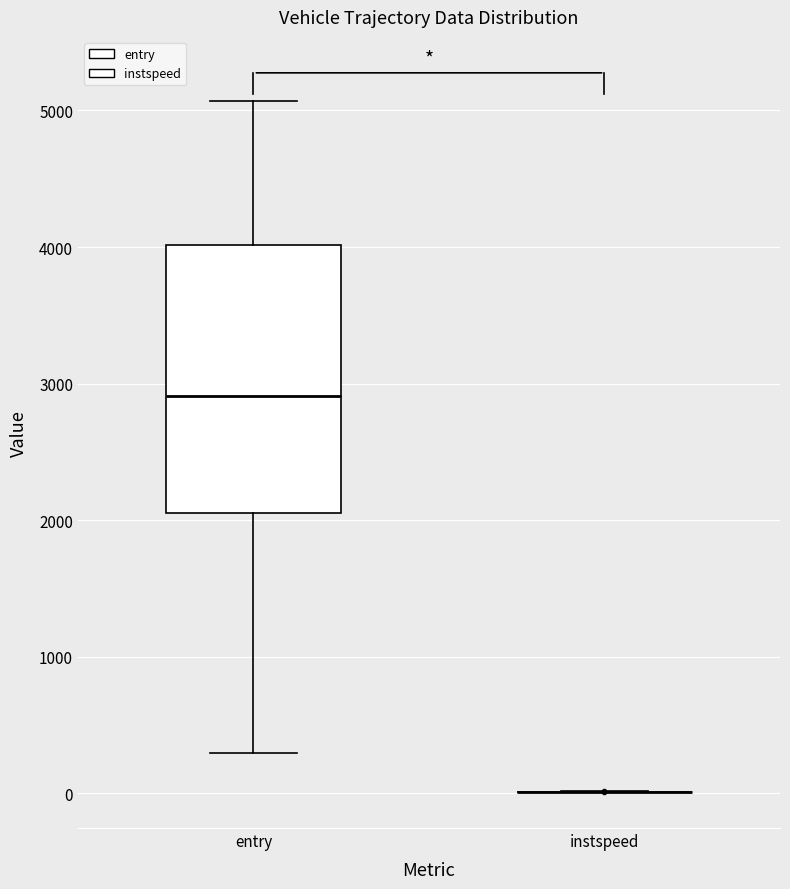

Reading left to right, read every box against the y-axis: the position of its median line, the range the box covers, and the ends of its whiskers. The values are not printed on the chart, so give them approximately, as read against the axis.

entry: median 2900, box 2100 to 4000, whiskers 300 to 5100
instspeed: box collapsed to a line at 0, whiskers 0 to 0